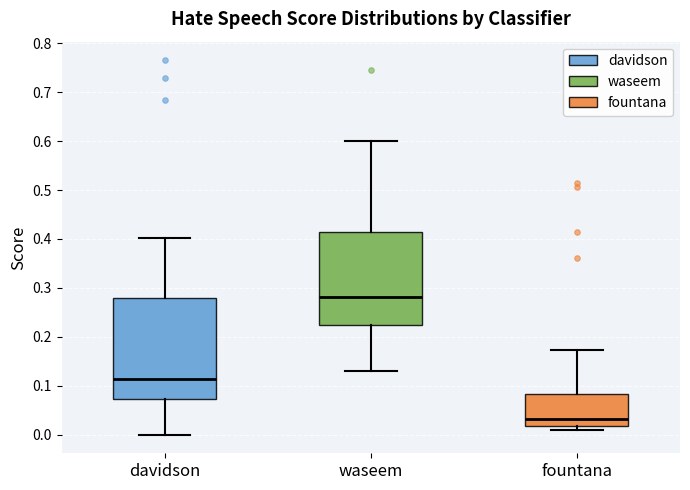

Which box is the tallest, from its lower edge to its upper edge?

davidson